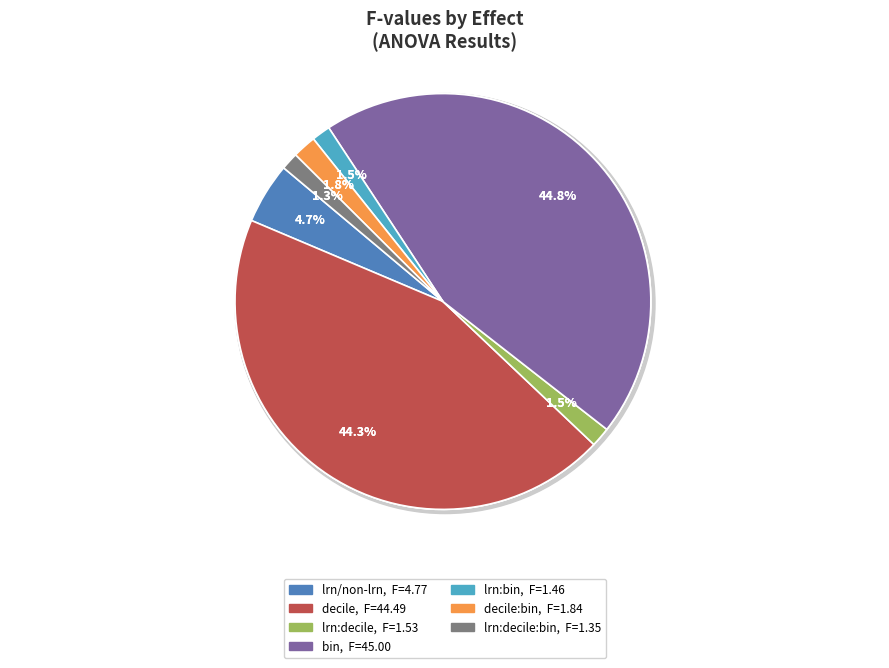

What is the ratio of the value at bin to the value at learners/non-learners:decile:bin?

33.4